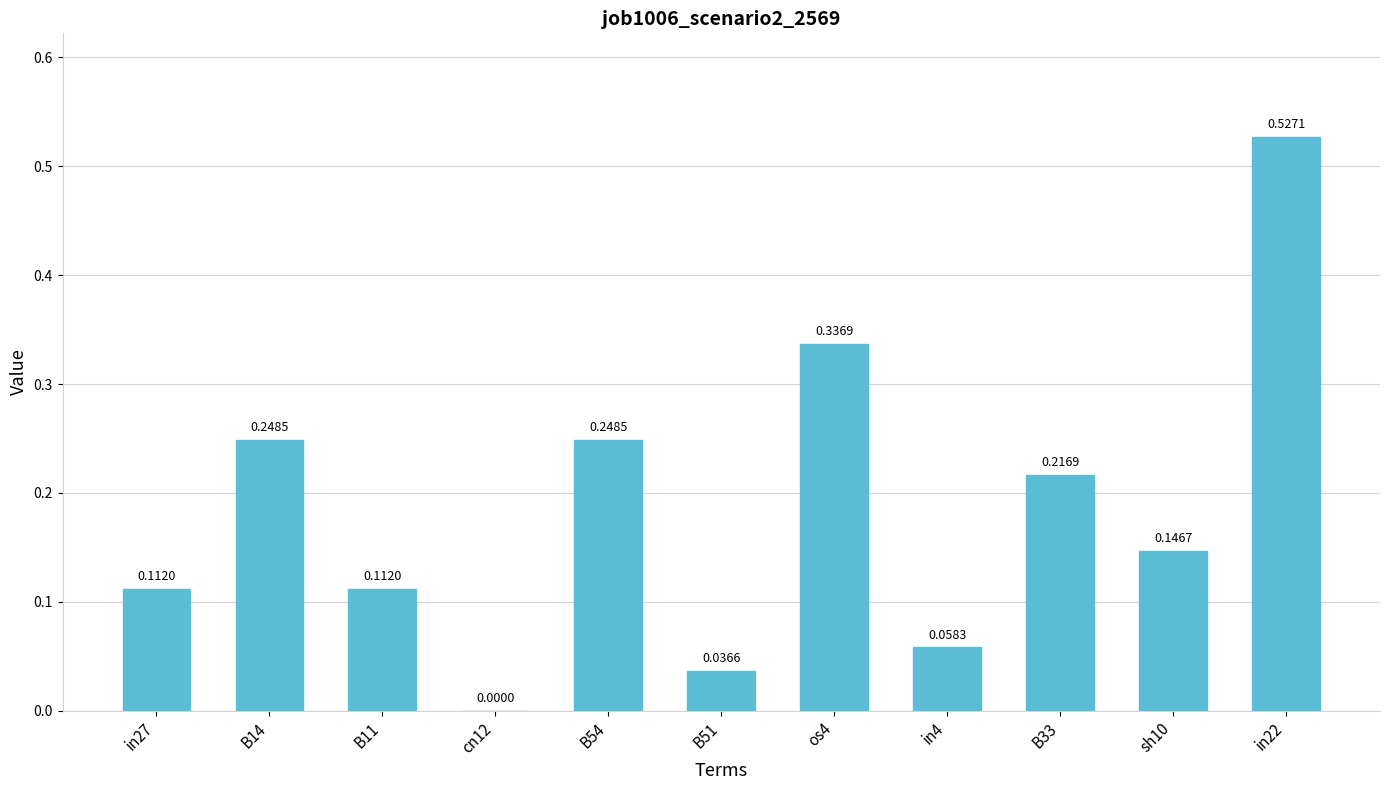

What is the sum of all values?

2.0